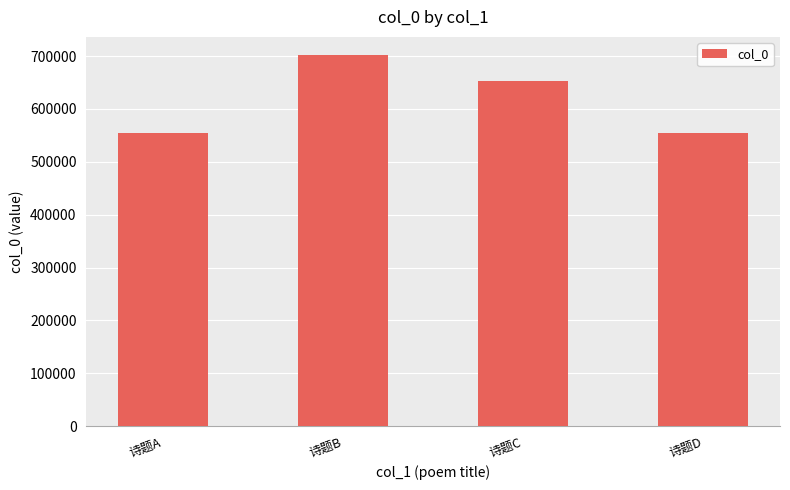

What is the sum of all values?

2464117